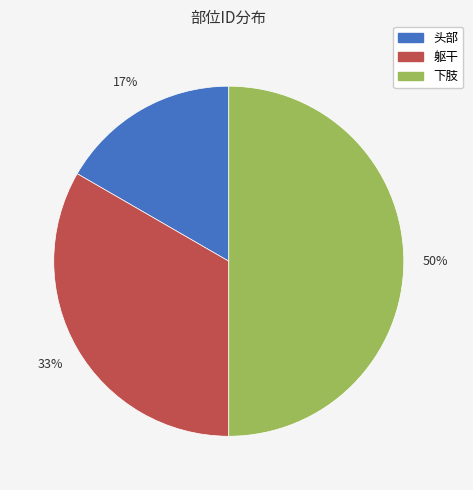

To the nearest percent, what portion does 下肢 represent?

50%